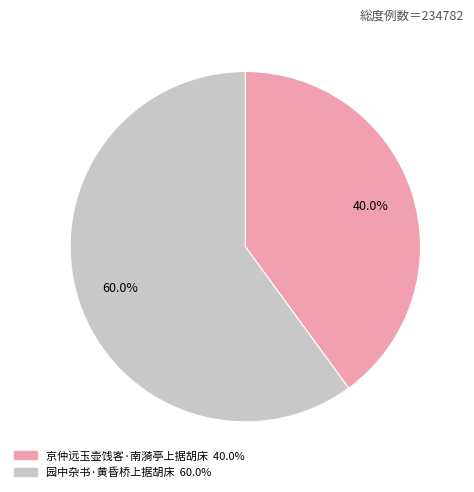

What percentage is the 京仲远玉壶饯客·南漪亭上据胡床 slice, to the nearest percent?

40%